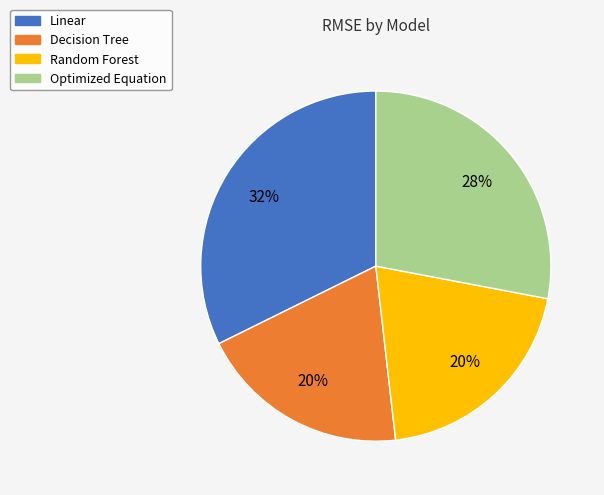

How many segments does this pie chart have?

4